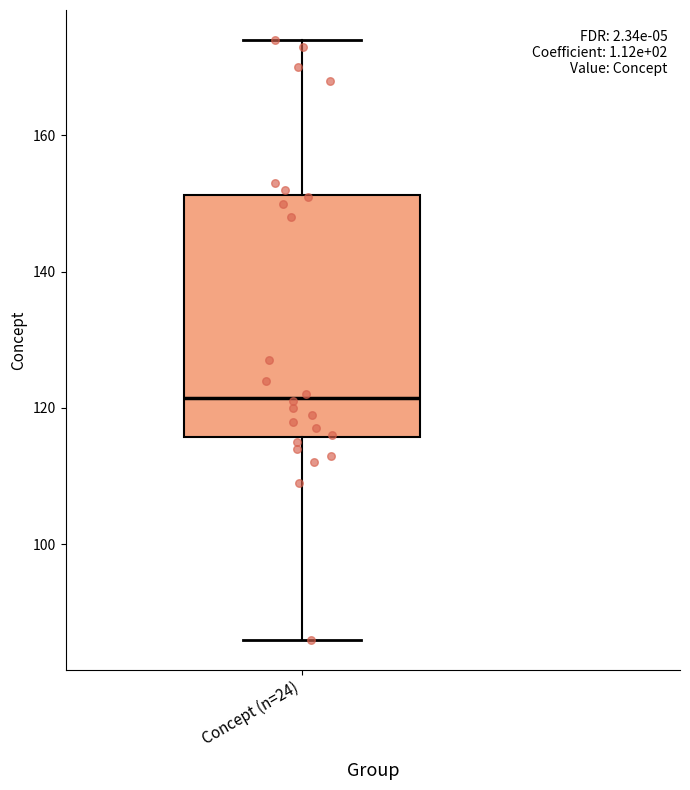

Read this box plot against the y-axis: the position of the median line, the range covered by the box, and the ends of both whiskers. The values are not printed on the chart, so give them approximately, as read against the axis.

median 122, box 116 to 152, whiskers 86 to 174